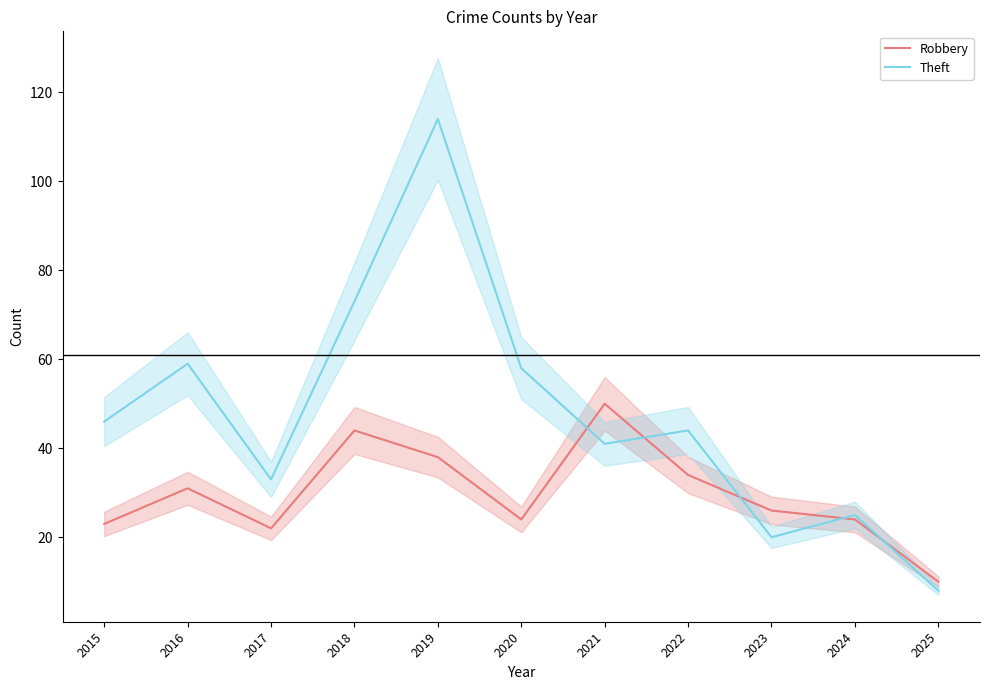

Count the number of categories in the chart.

11